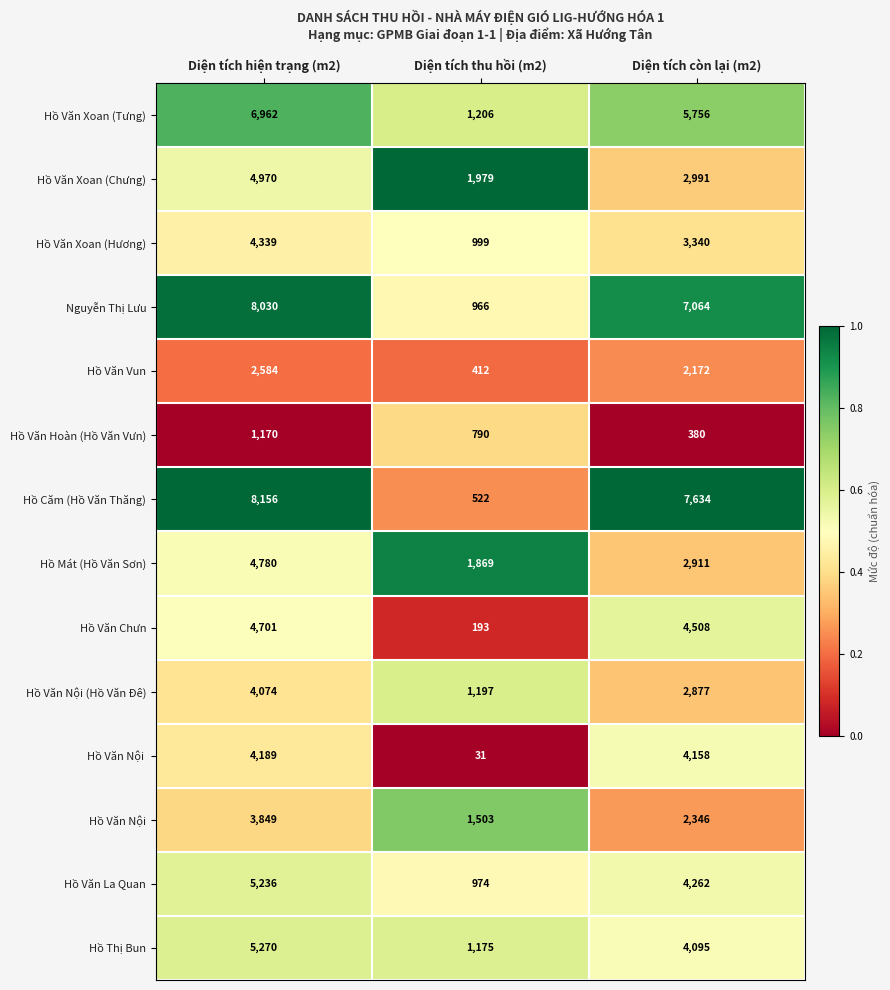

Count the number of data series in this chart.

14